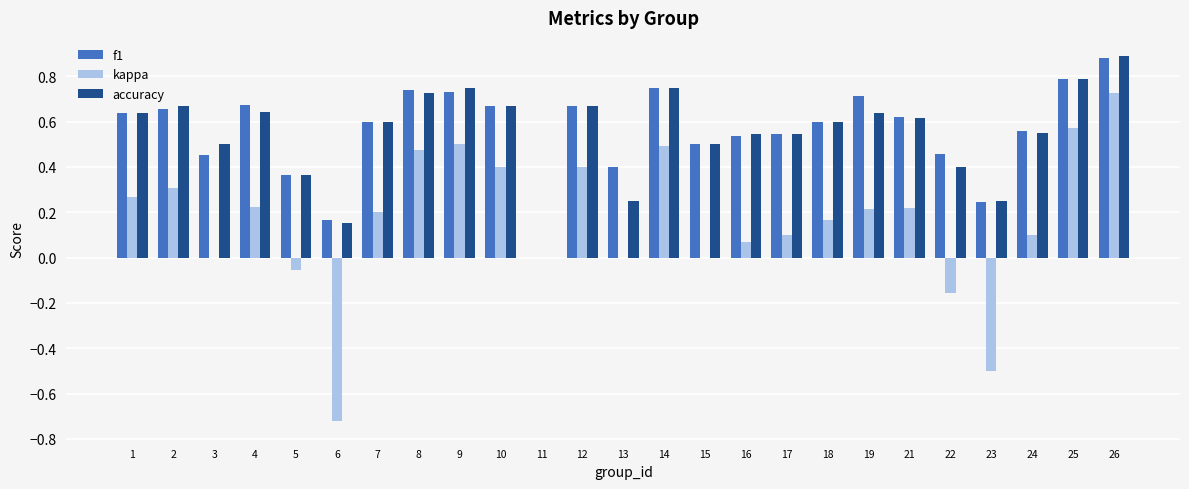

Which label corresponds to the largest value in the chart?

26